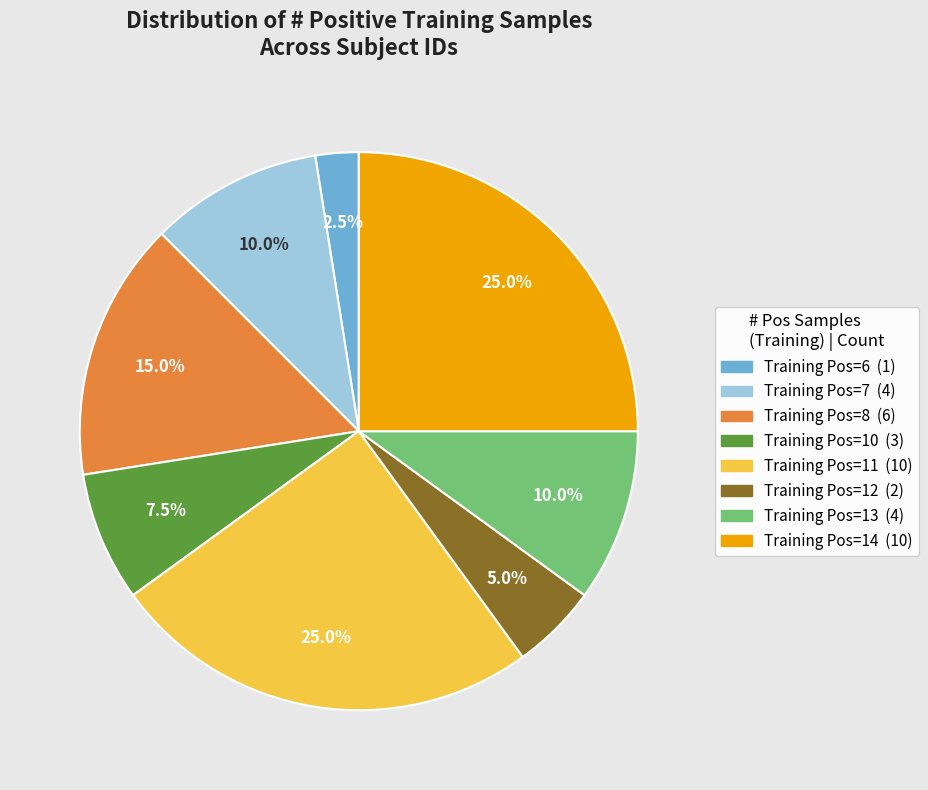

Does any single category account for the majority?

No